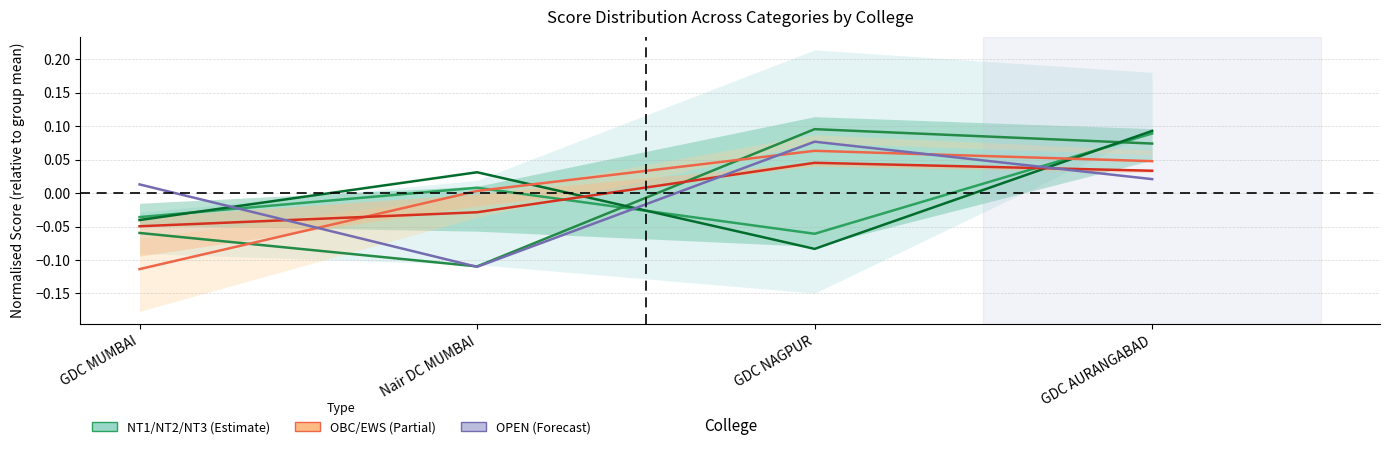

Reading left to right, list all the values displayed in this chart.

NT1: GDC MUMBAI=-0.0	Nair DC MUMBAI=0.0	GDC NAGPUR=-0.1	GDC AURANGABAD=0.1
NT2: GDC MUMBAI=-0.1	Nair DC MUMBAI=-0.1	GDC NAGPUR=0.1	GDC AURANGABAD=0.1
NT3: GDC MUMBAI=-0.0	Nair DC MUMBAI=0.0	GDC NAGPUR=-0.1	GDC AURANGABAD=0.1
OBC: GDC MUMBAI=-0.1	Nair DC MUMBAI=0.0	GDC NAGPUR=0.1	GDC AURANGABAD=0.0
EWS: GDC MUMBAI=-0.0	Nair DC MUMBAI=-0.0	GDC NAGPUR=0.0	GDC AURANGABAD=0.0
OPEN: GDC MUMBAI=0.0	Nair DC MUMBAI=-0.1	GDC NAGPUR=0.1	GDC AURANGABAD=0.0